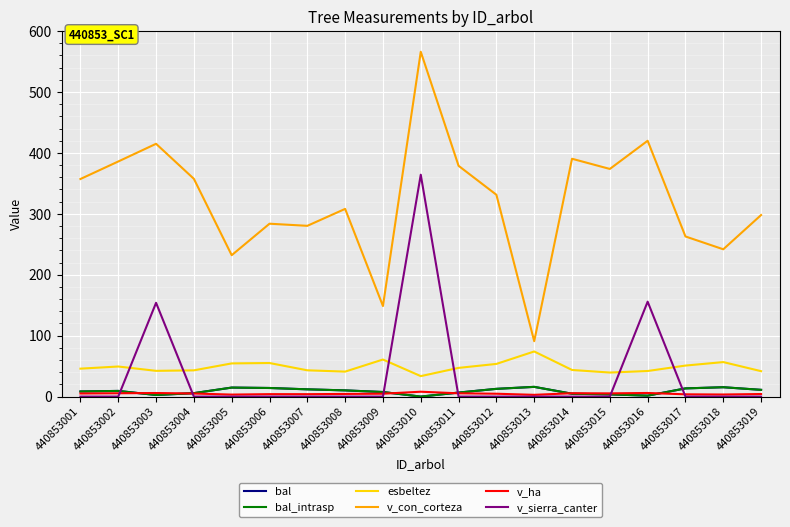

Is the value of v_con_corteza at 440853018 greater than the value of bal at 440853004?

Yes